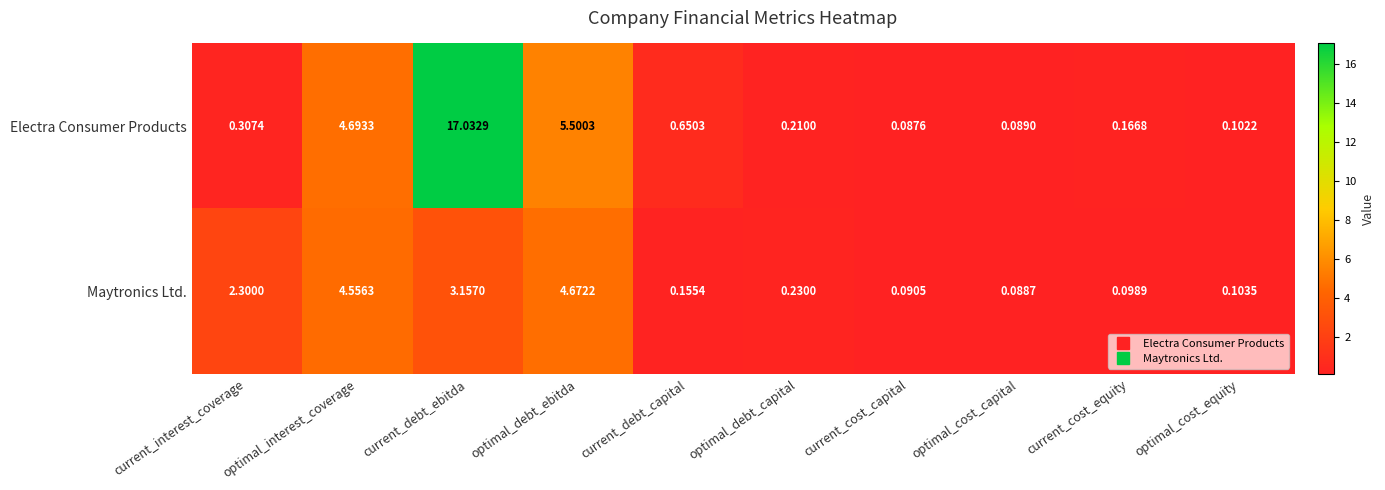

Between current_debt_ebitda and current_cost_capital, which series saw the biggest shift?

Electra Consumer Products